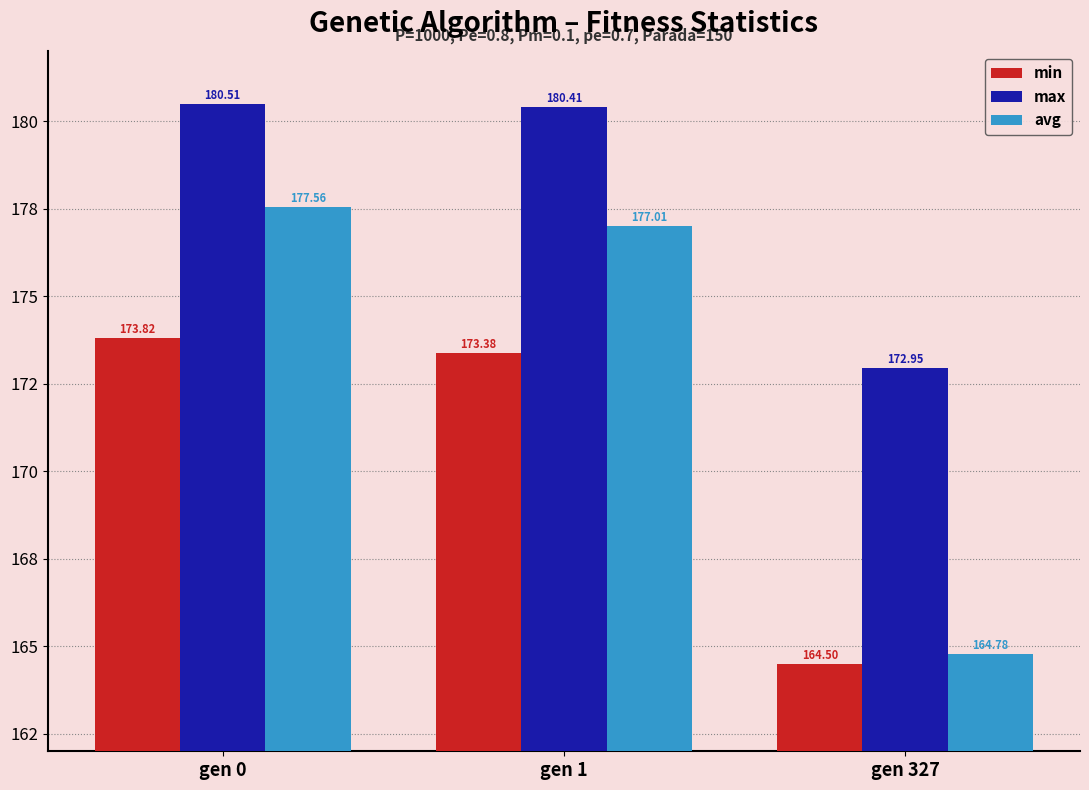

What is the value of the avg bar at the 1st from the left?

177.6